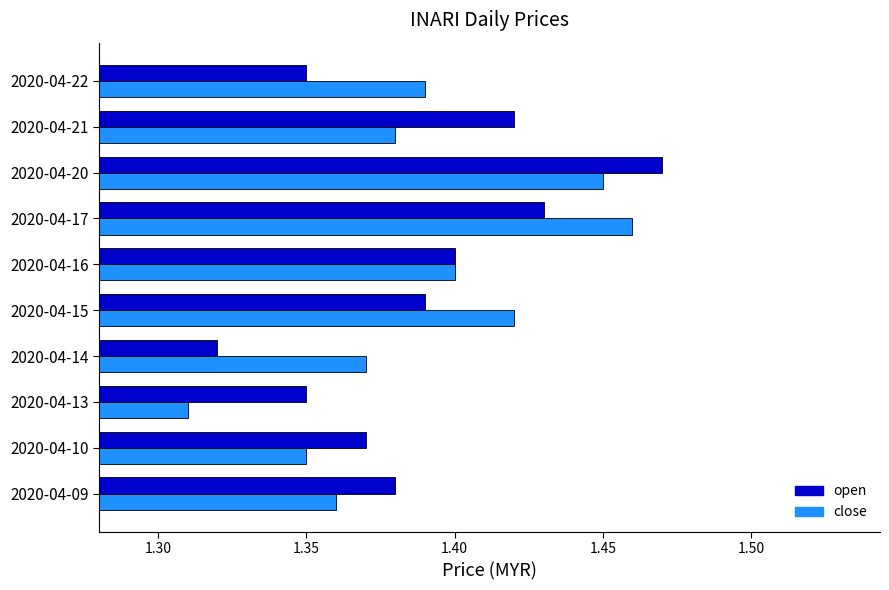

Rank the categories by close value from lowest to highest.

2020-04-13, 2020-04-10, 2020-04-09, 2020-04-14, 2020-04-21, 2020-04-22, 2020-04-16, 2020-04-15, 2020-04-20, 2020-04-17